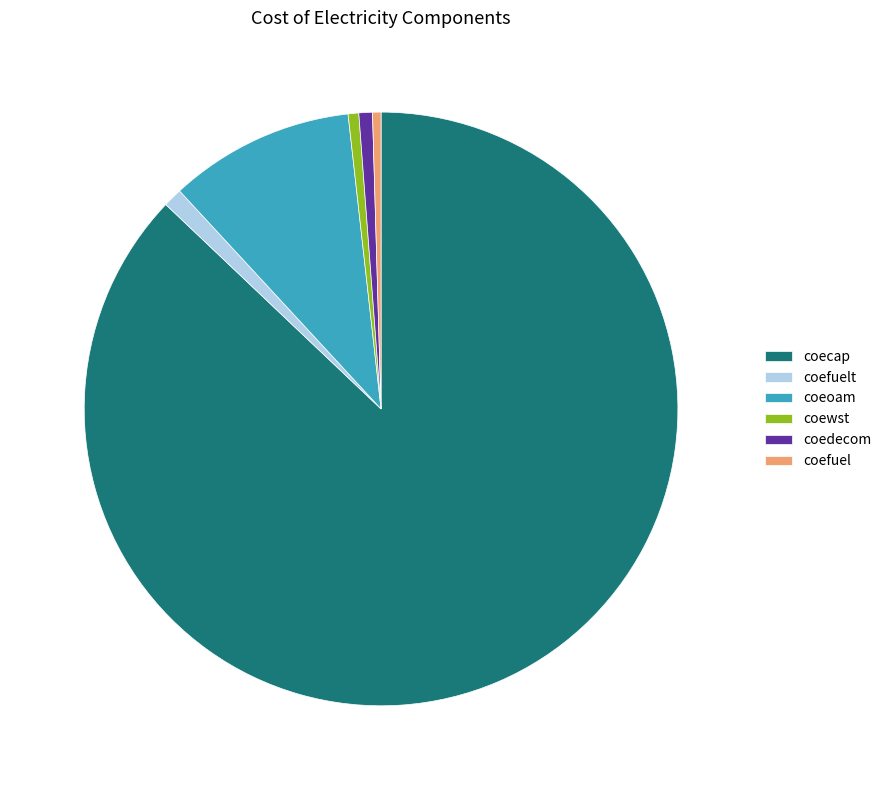

Is there a majority slice in this chart?

Yes